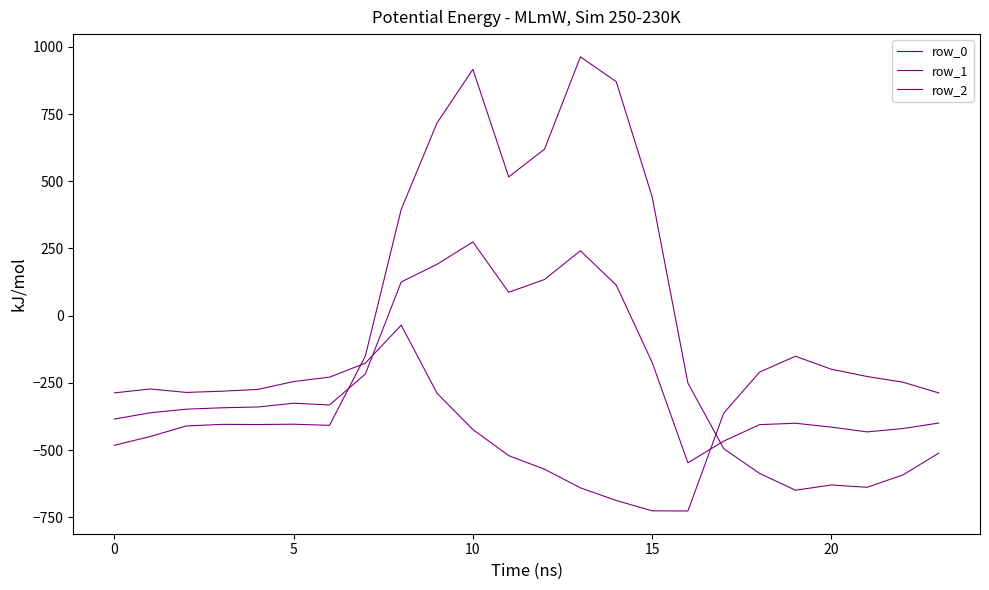

Does the chart have visible grid lines?

No